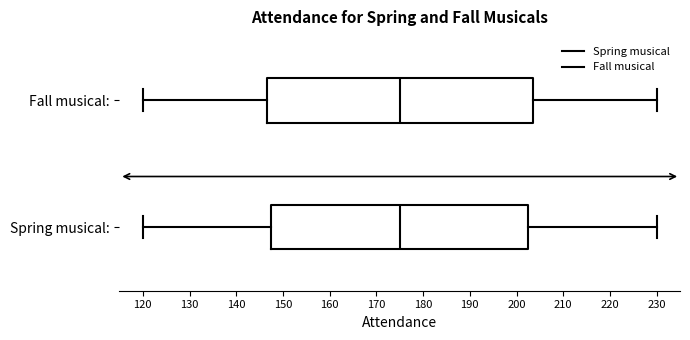

Comparing the boxes themselves (not the whiskers), which one is the widest?

Fall musical: